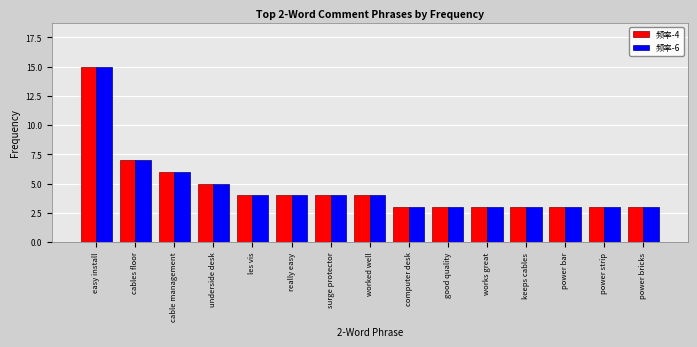

What is the difference between the maximum and second lowest values in the 频率-4 series?

12